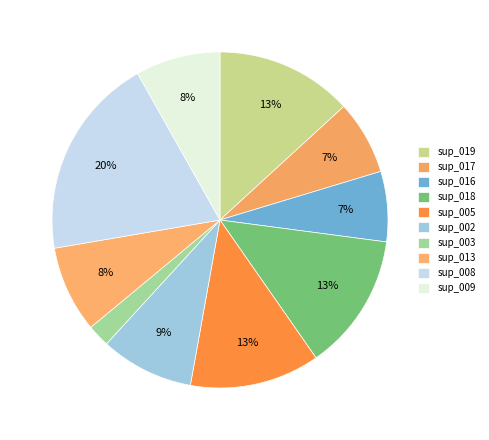

What is the smallest slice in the pie chart?

sup_003